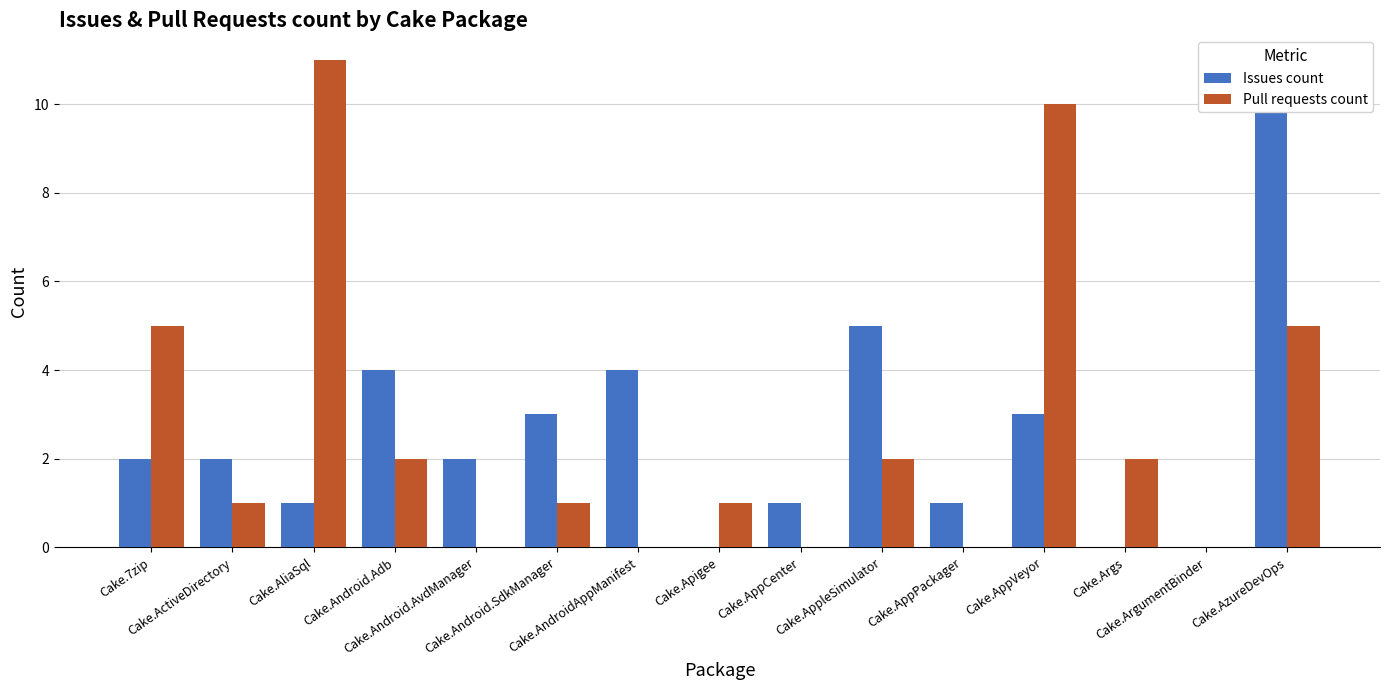

At which category does the chart reach its minimum across all series?

Cake.Apigee